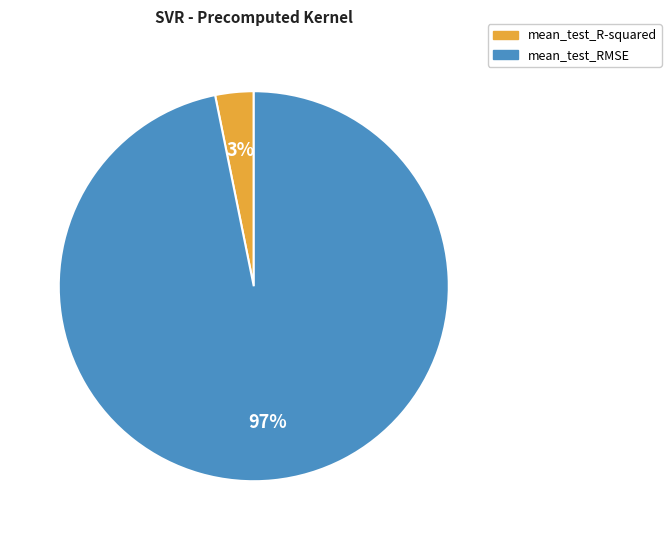

What is the largest slice in the pie chart?

mean_test_RMSE